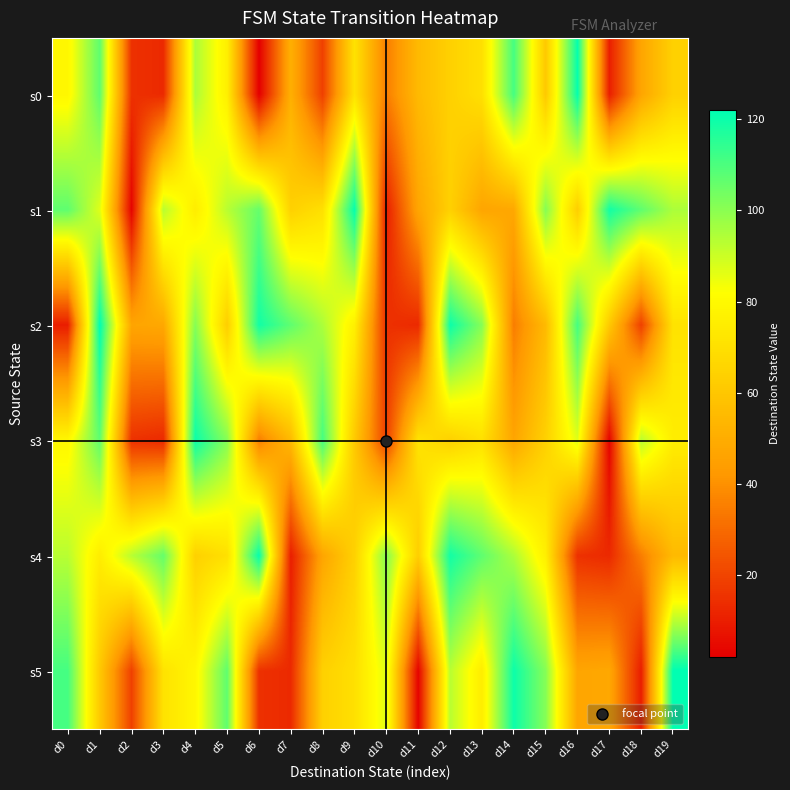

At how many categories does at least one series exceed 63?

20